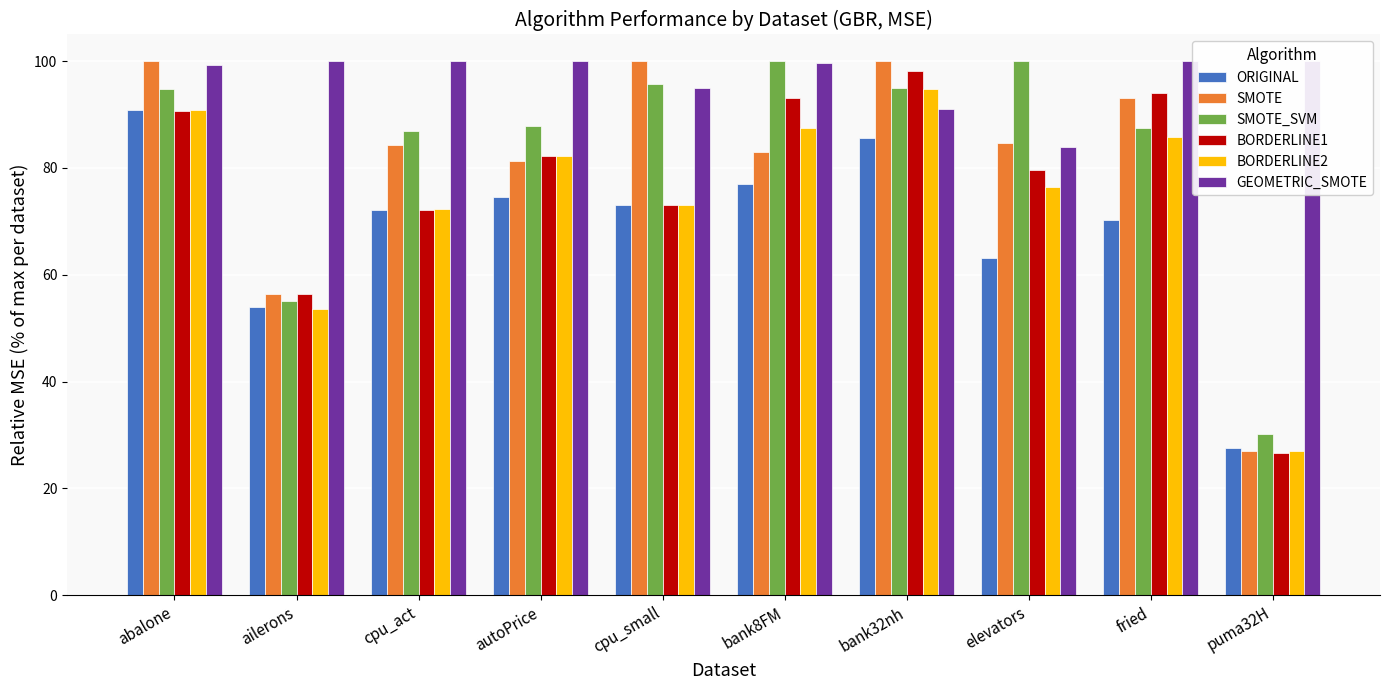

What are all the series names shown in the legend?

ORIGINAL, SMOTE, SMOTE_SVM, BORDERLINE1, BORDERLINE2, GEOMETRIC_SMOTE